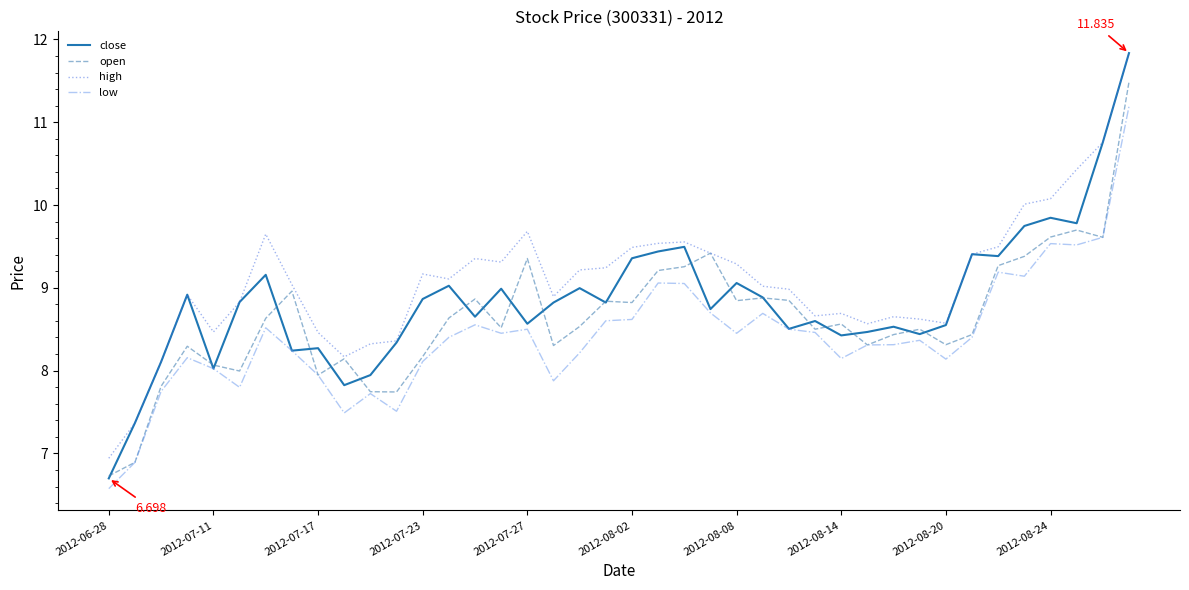

List the series in order of their overall mean, lowest first.

low, open, close, high